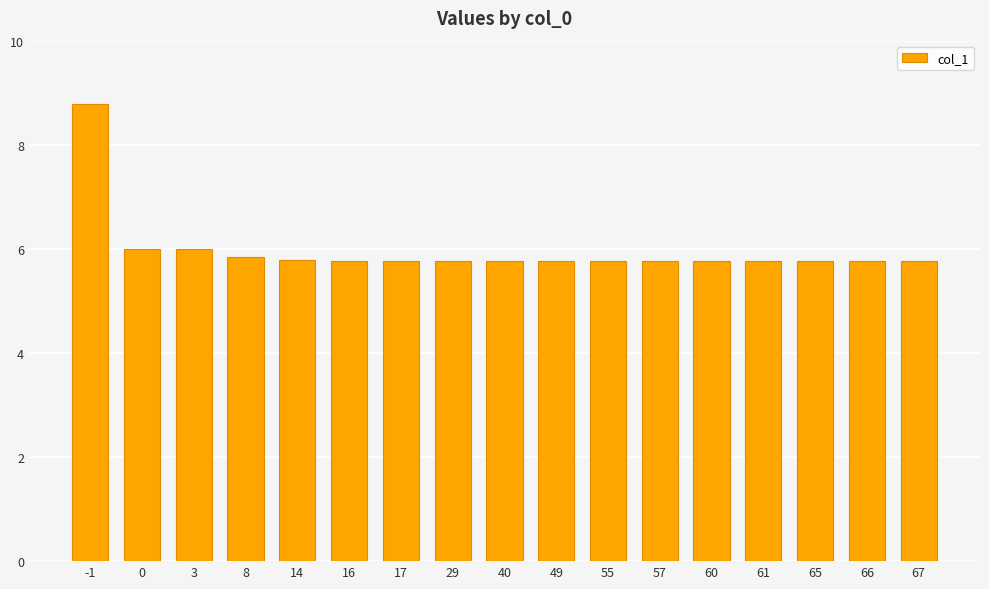

The chart shows a value of 6.0 at 0. True or false?

True